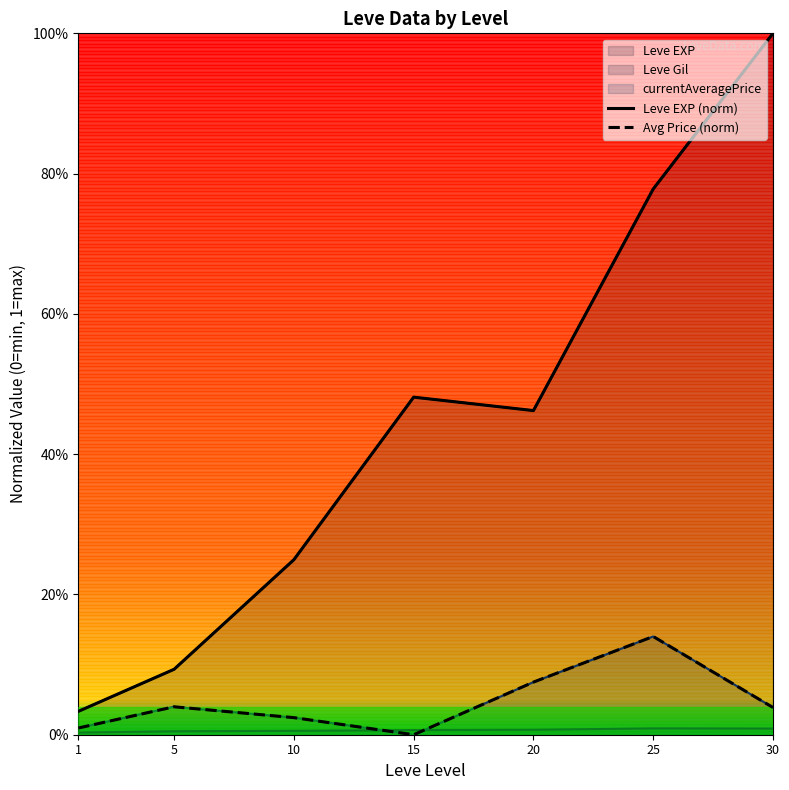

Count the number of categories in the chart.

7